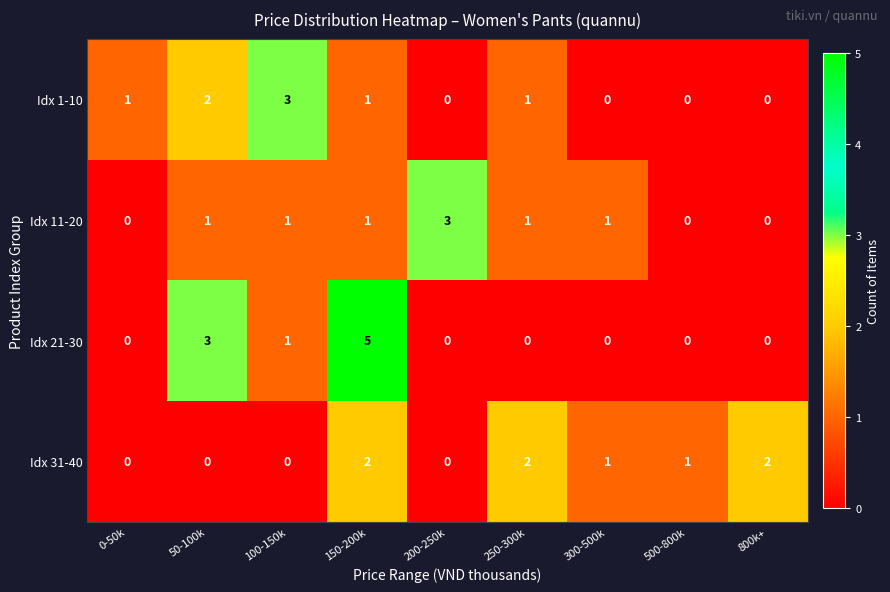

True or false: Idx 21-30 has a value of 2 at 150-200k.

False